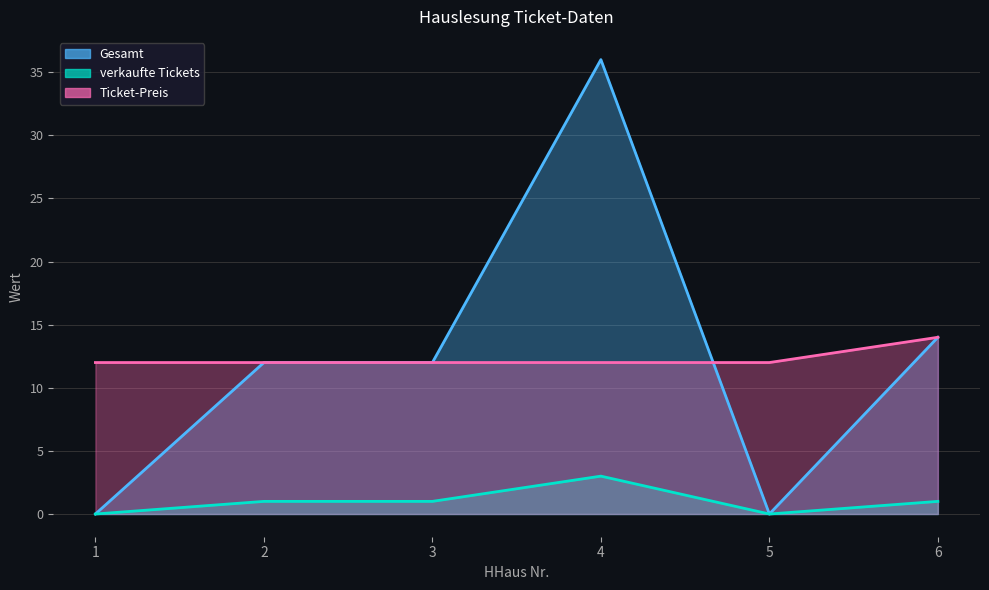

True or false: verkaufte Tickets and Ticket-Preis cross at least once.

False